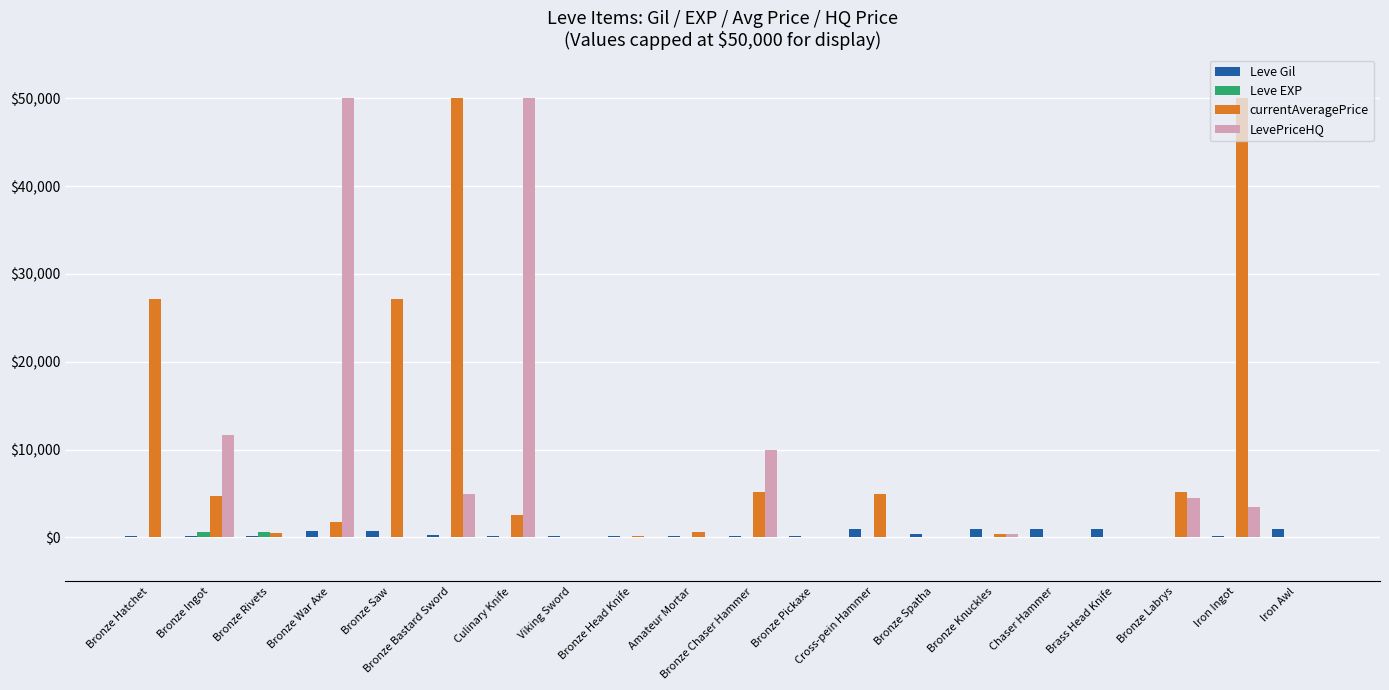

True or false: LevePriceHQ has a value of 21343 at Viking Sword.

False